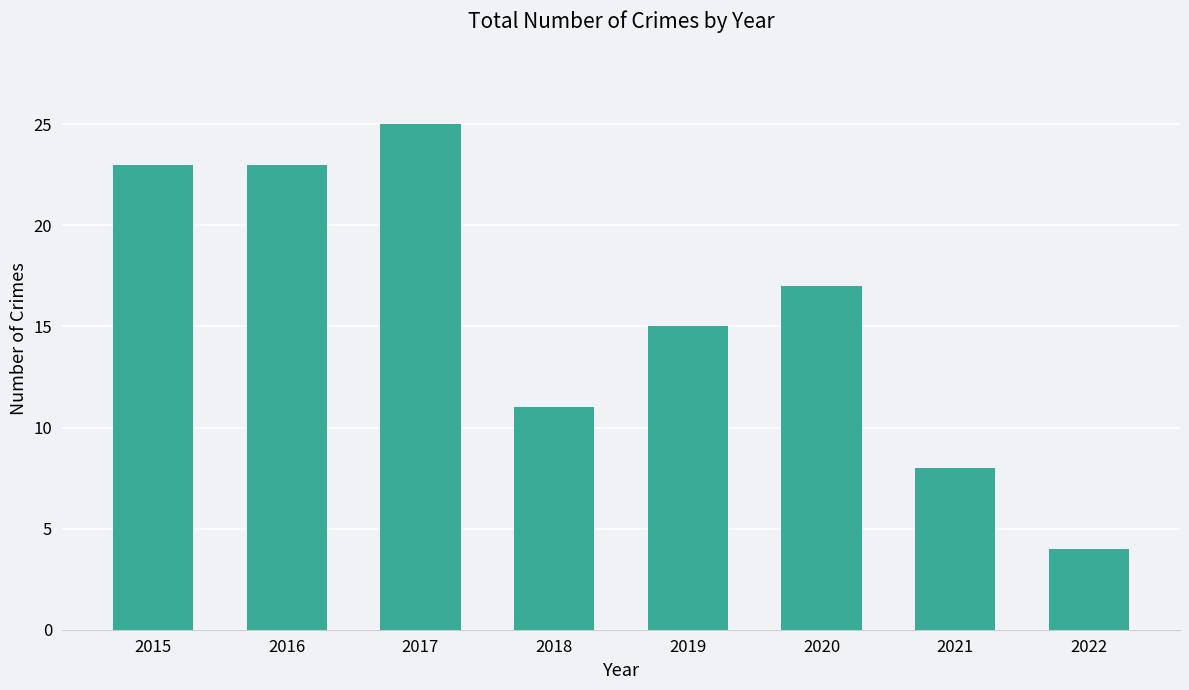

What is the average value?

16